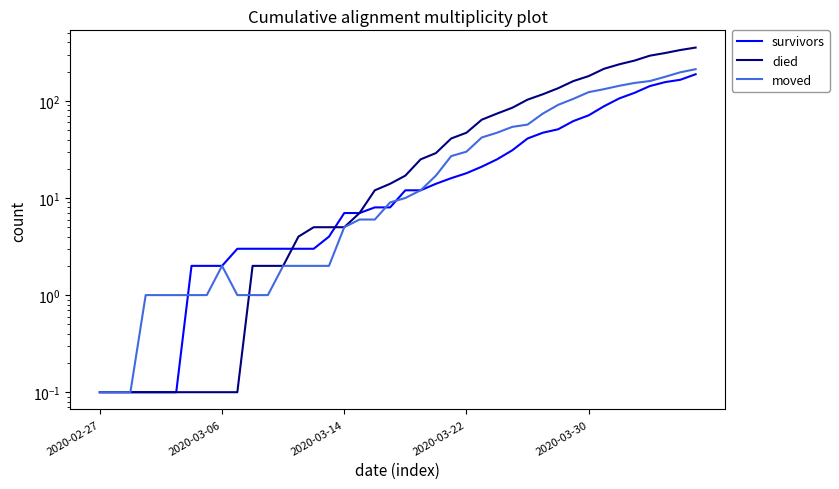

What is the label of the 9th point from the right?

31